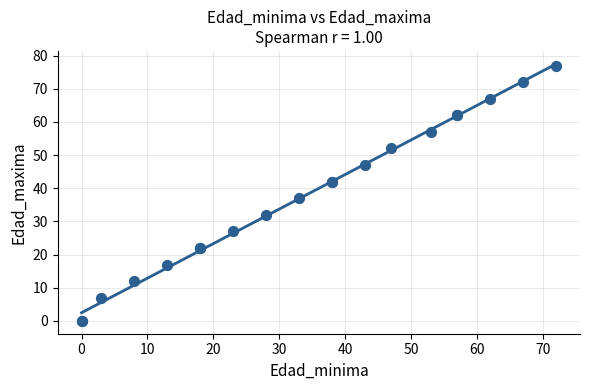

What Y value in the scatter plot is closest to 38?

37